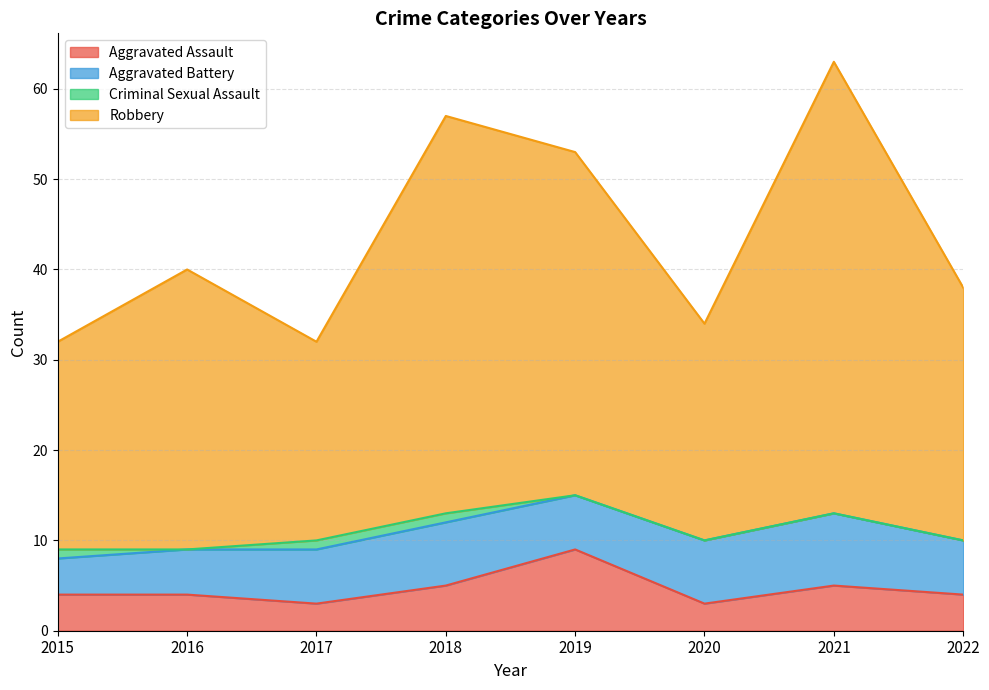

Which has a higher value, 2016 or 2017?

2016